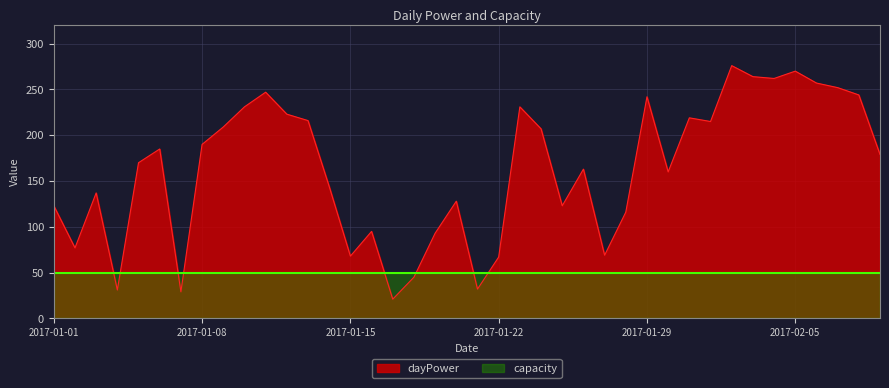

At which label is the value closest to 148?

2017-01-14